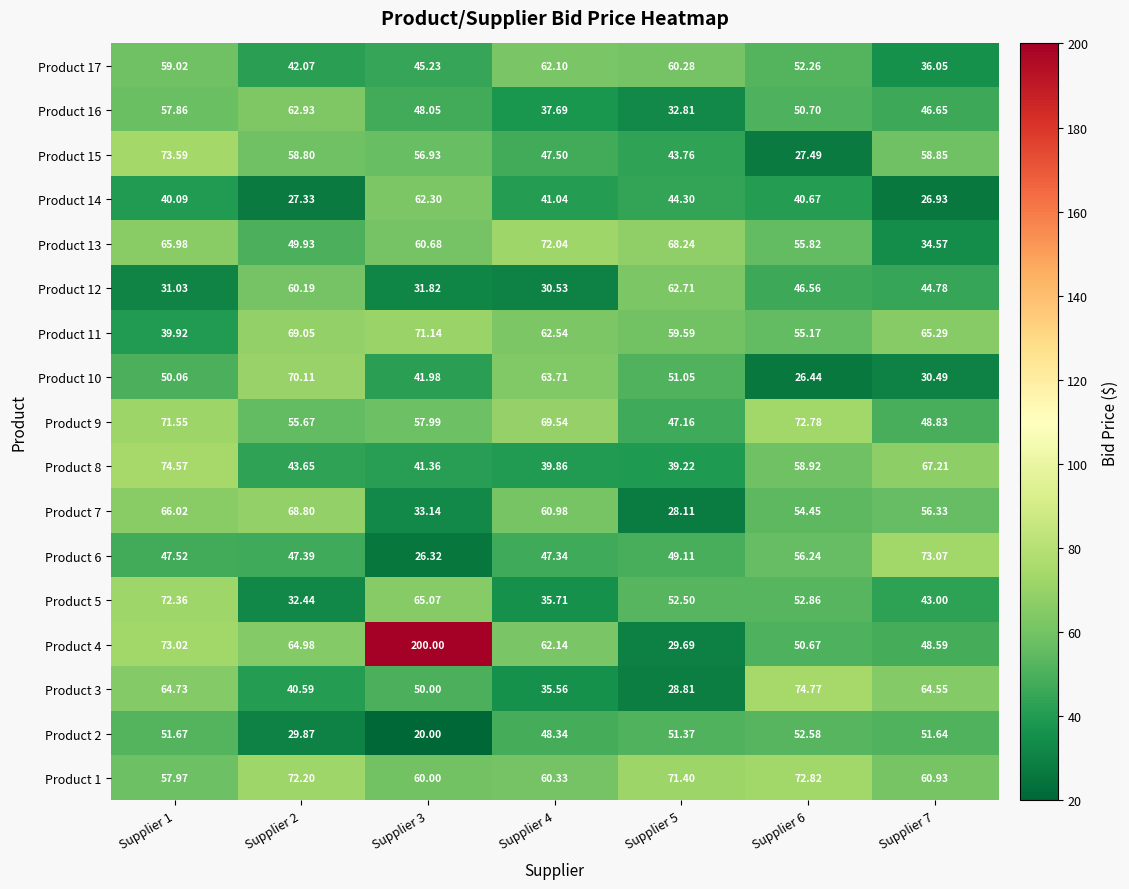

Rank the series by their maximum value, from lowest to highest.

Product 2, Product 17, Product 14, Product 12, Product 16, Product 7, Product 10, Product 11, Product 13, Product 5, Product 9, Product 1, Product 6, Product 15, Product 8, Product 3, Product 4